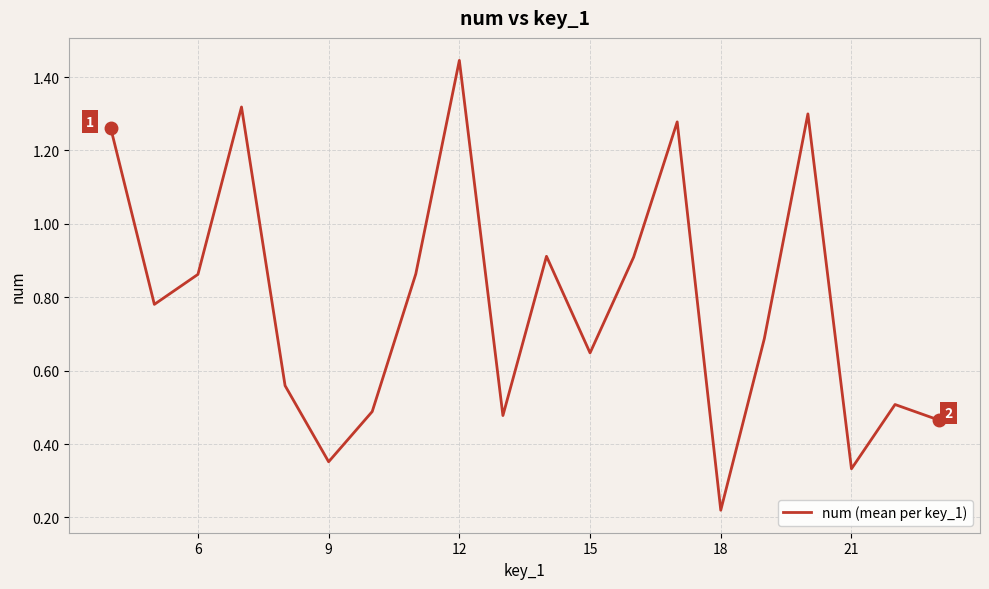

What is the difference between the maximum and minimum values?

1.2